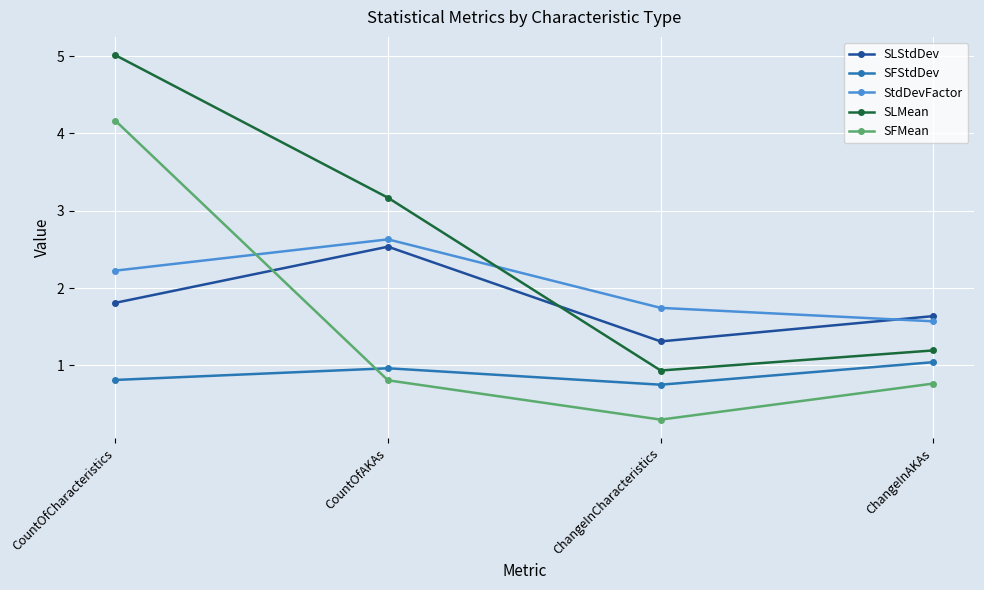

Rank the series by their maximum value, from highest to lowest.

SLMean, SFMean, StdDevFactor, SLStdDev, SFStdDev